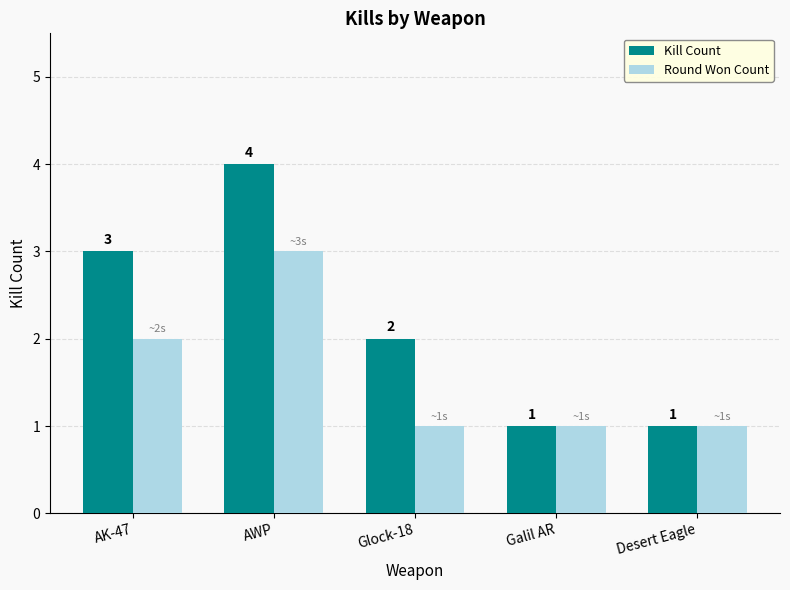

True or false: Round Won Count has a value of 1 at Desert Eagle.

True